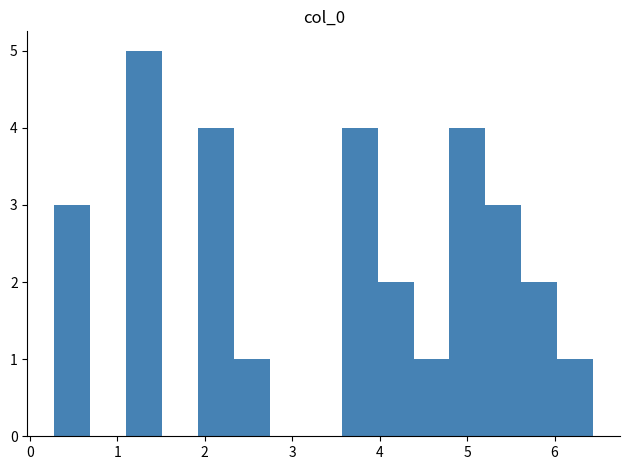

Reading left to right, list every bar in this chart as the range it spans on the x-axis followed by its height. Neither the bar edges nor the heights are printed on the chart, so give them approximately, as read against the axes.

0.3 to 0.7: 3
0.7 to 1.1: 0
1.1 to 1.5: 5
1.5 to 1.9: 0
1.9 to 2.3: 4
2.3 to 2.7: 1
2.7 to 3.2: 0
3.2 to 3.6: 0
3.6 to 4.0: 4
4.0 to 4.4: 2
4.4 to 4.8: 1
4.8 to 5.2: 4
5.2 to 5.6: 3
5.6 to 6.0: 2
6.0 to 6.4: 1